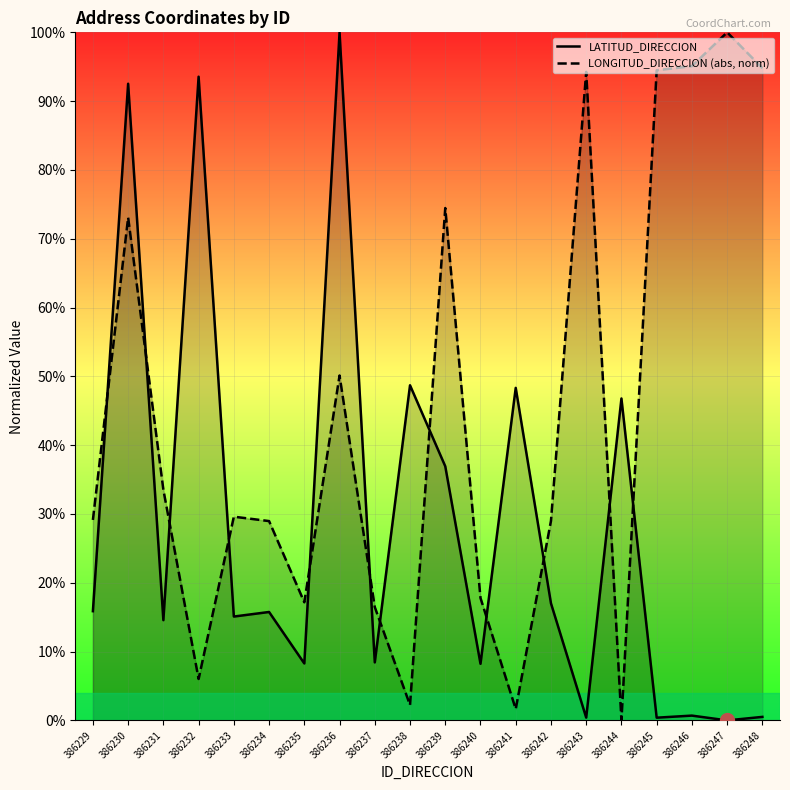

What is the average value of the LONGITUD_DIRECCION (abs, norm) series?

44.4